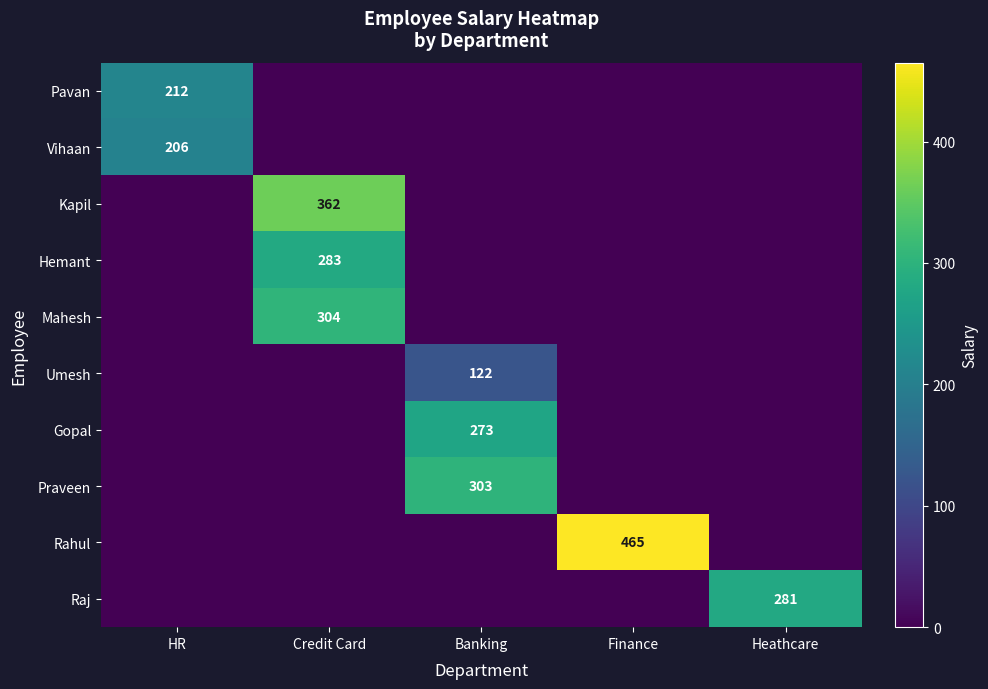

True or false: Gopal has a value of 472 at Banking.

False